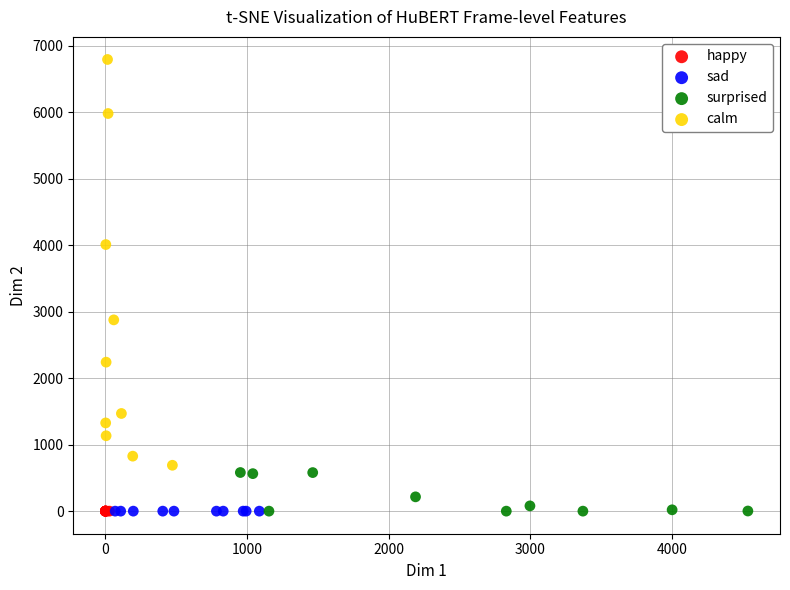

Which series reaches the maximum Y coordinate?

calm